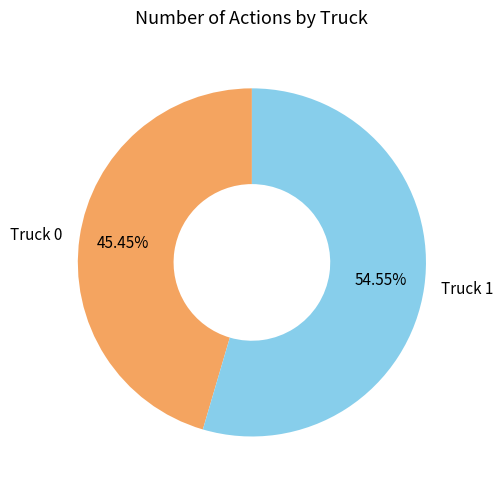

The Truck 0 slice represents 56% of the pie. True or false?

False